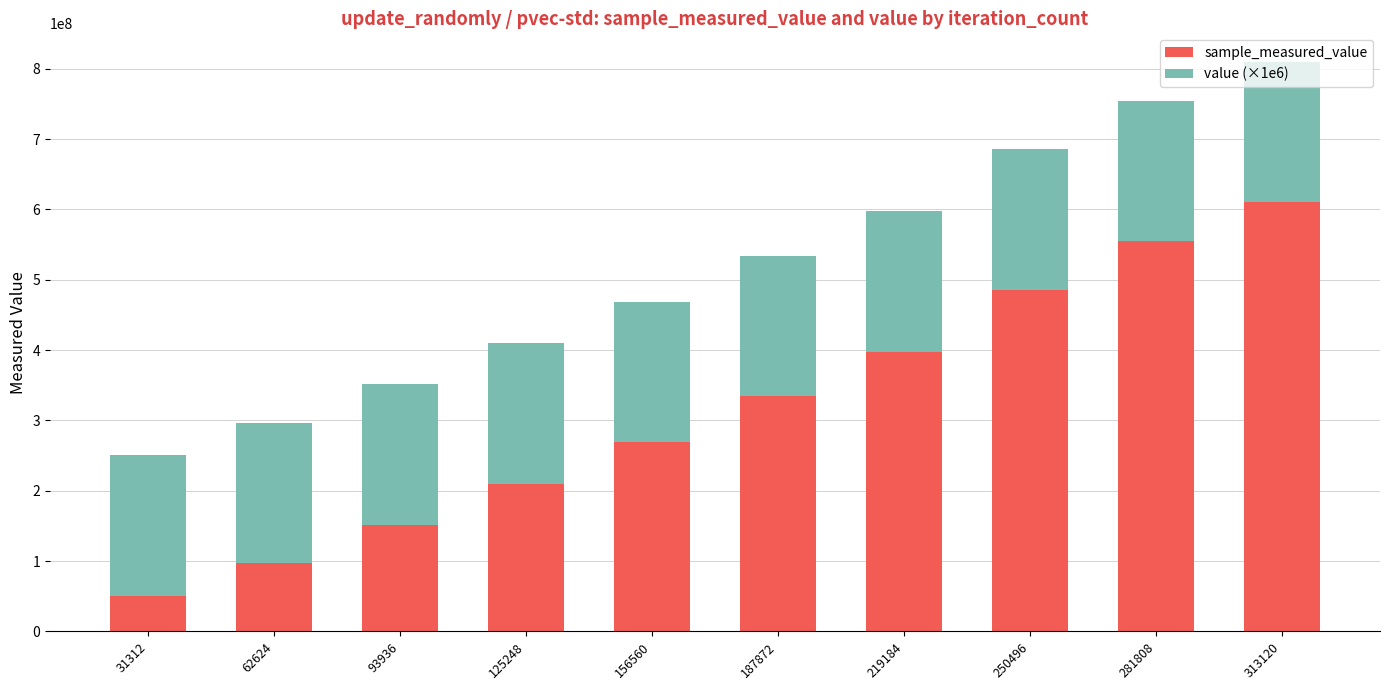

What is the total value across all series at 187872?

534327785